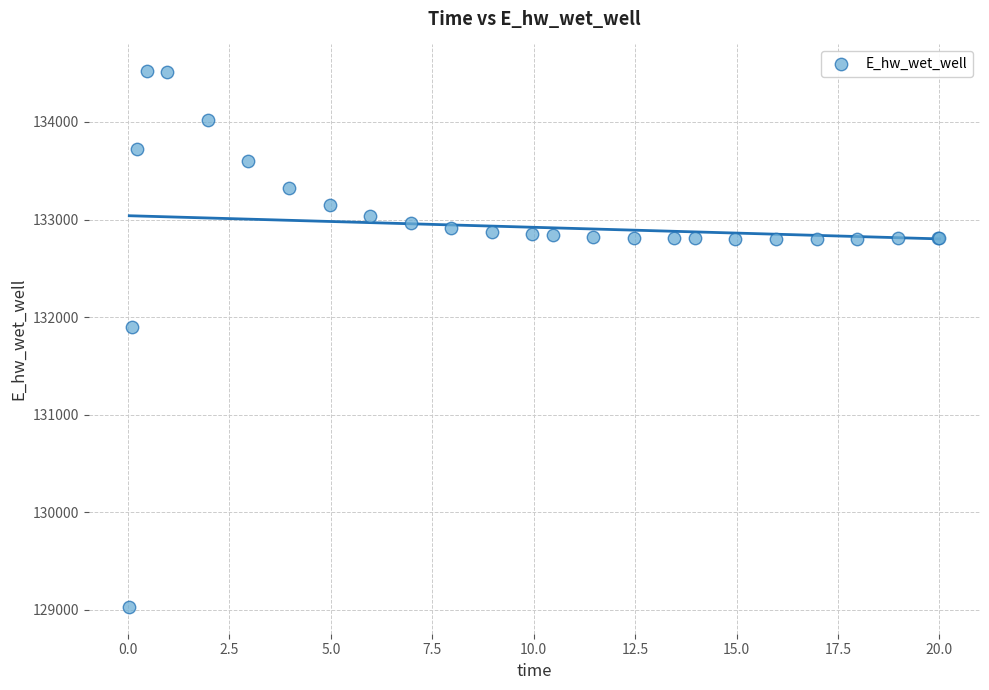

What Y value in the scatter plot is closest to 131774?

131893.7